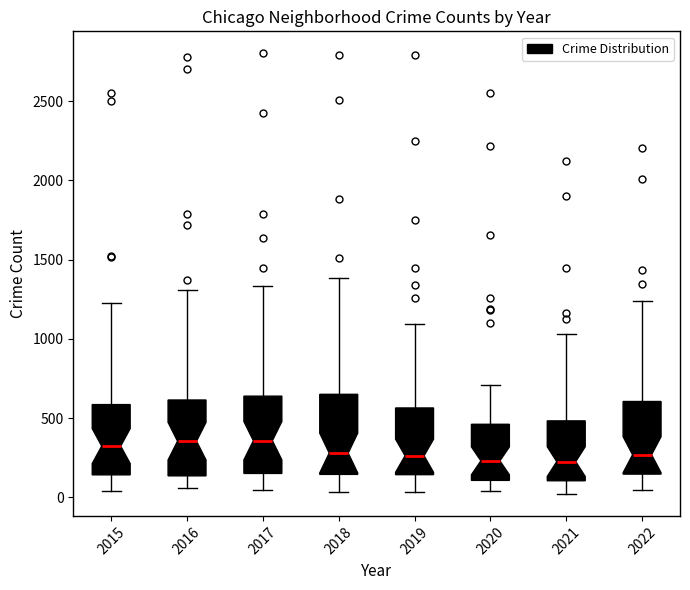

Where is the lower edge of the box at x = 2019 on the y-axis? The values are not printed on the chart, so give them approximately, as read against the axis.

150